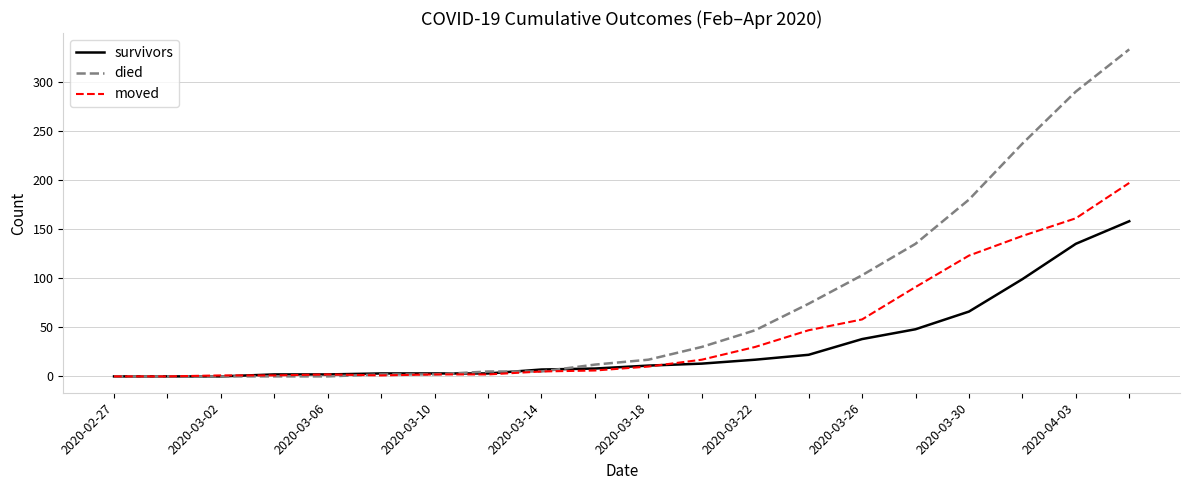

Which series has the widest spread of values?

died